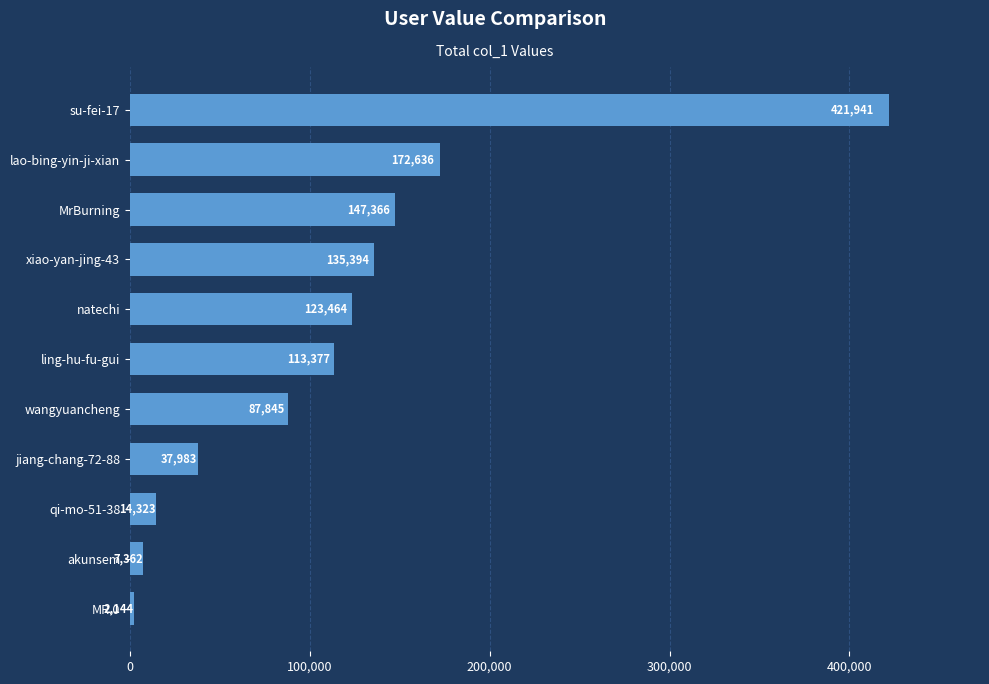

Approximately how many times larger is the value at xiao-yan-jing-43 compared to qi-mo-51-38?

9.5